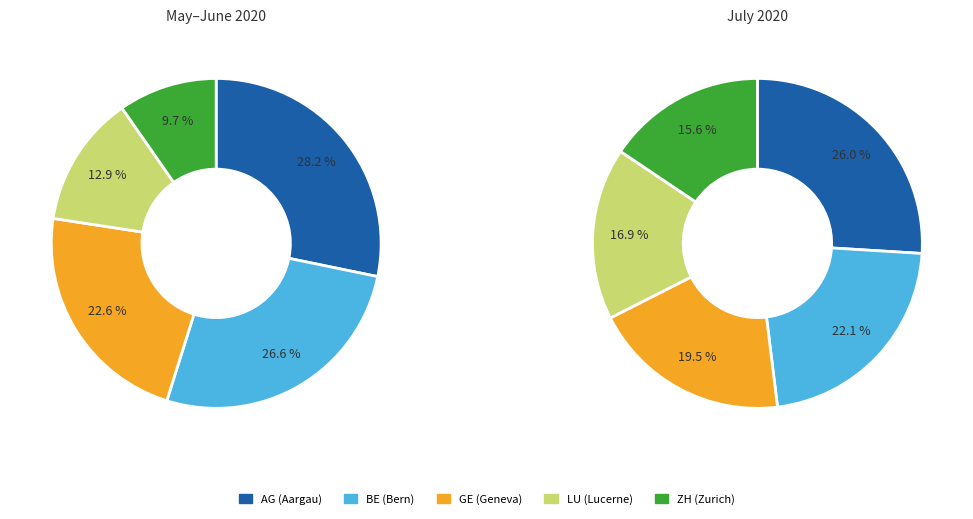

Is AG the majority of the pie?

No